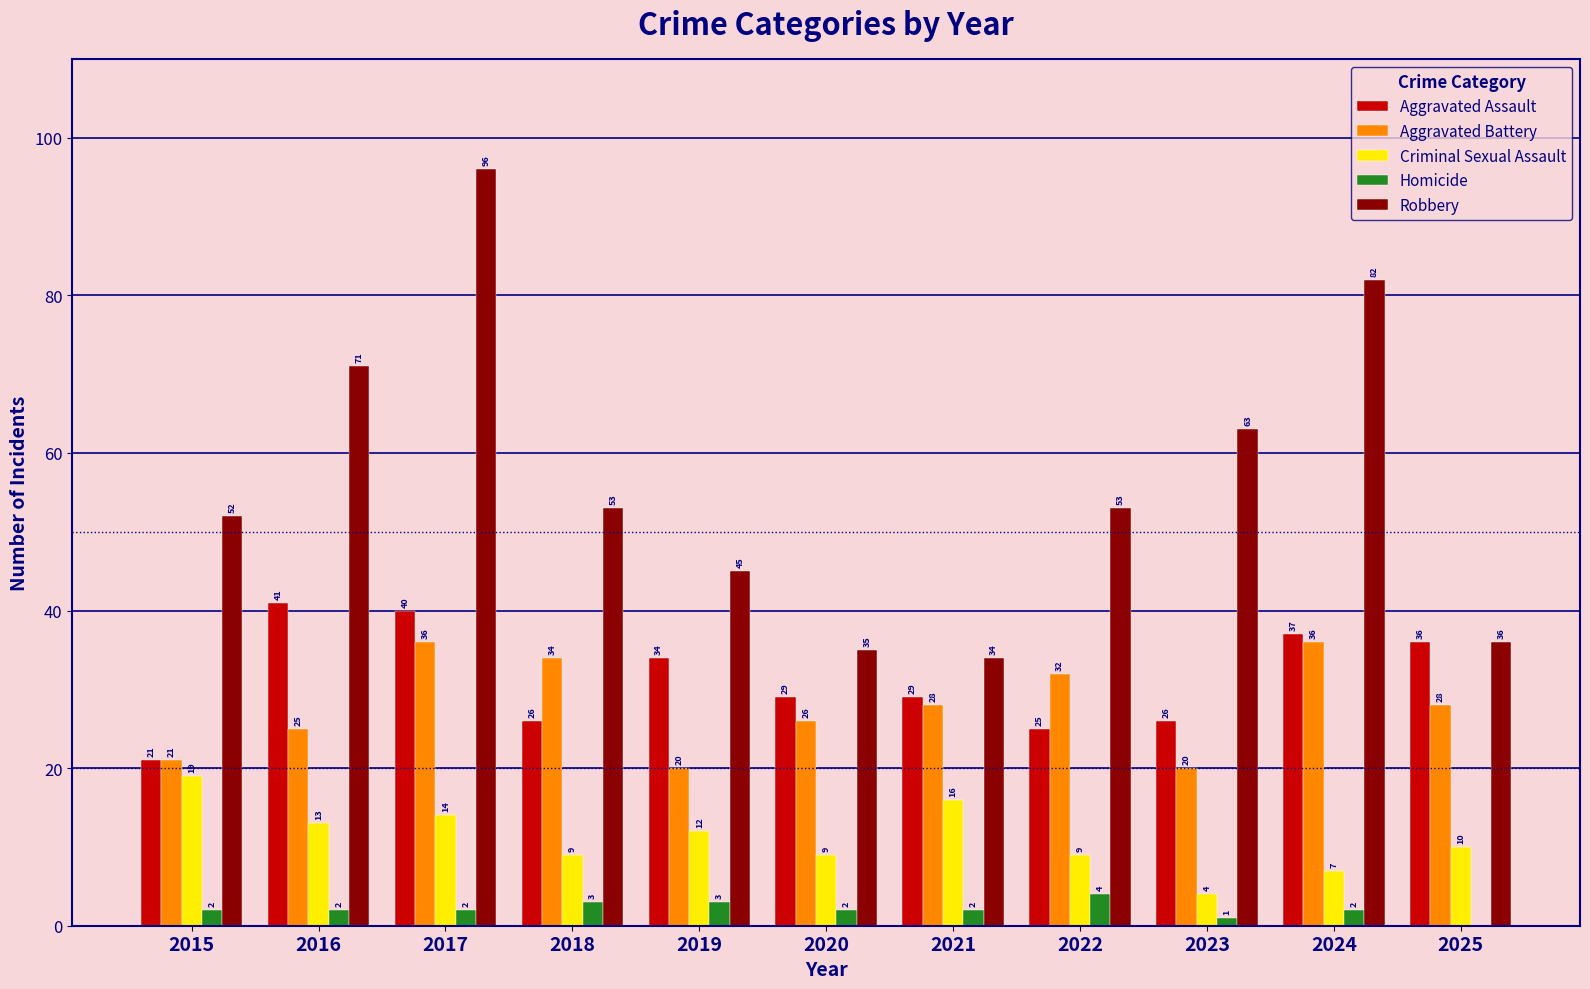

What is the sum of the Criminal Sexual Assault values at 2023 and 2020?

13